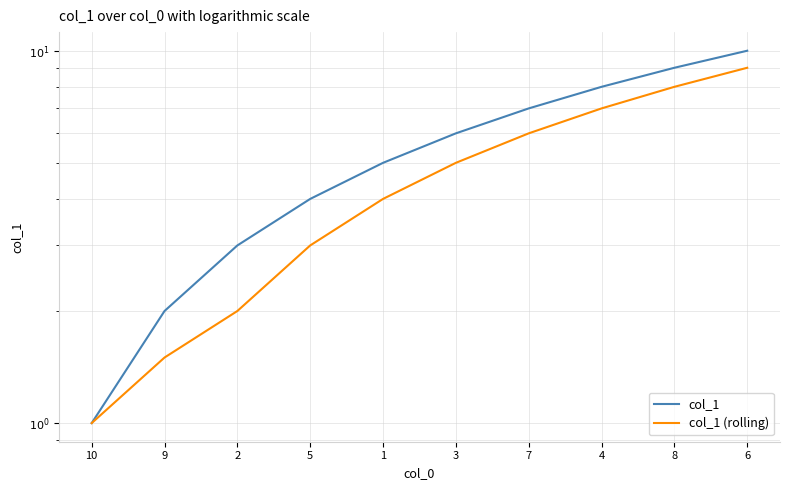

What position from the left is 10?

1